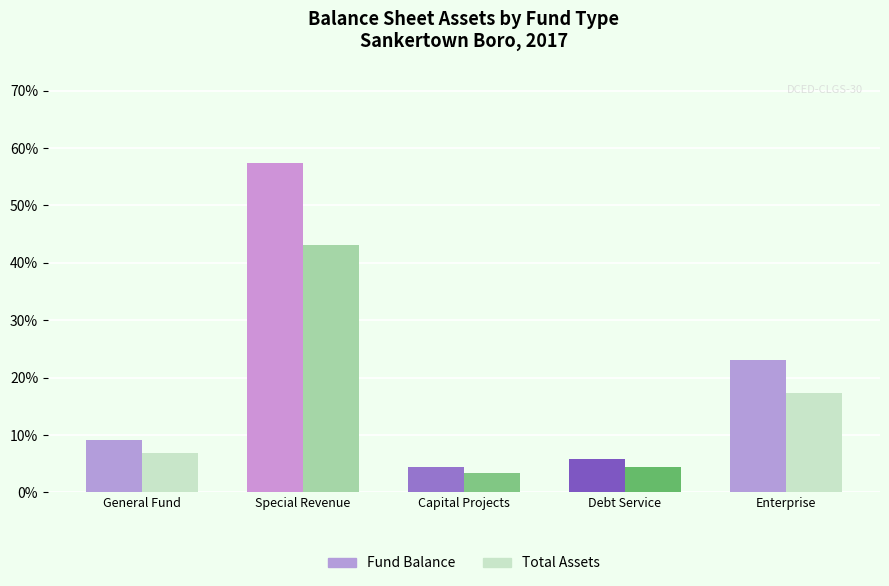

Is it true that Total Assets equals 22.5 at Enterprise?

False